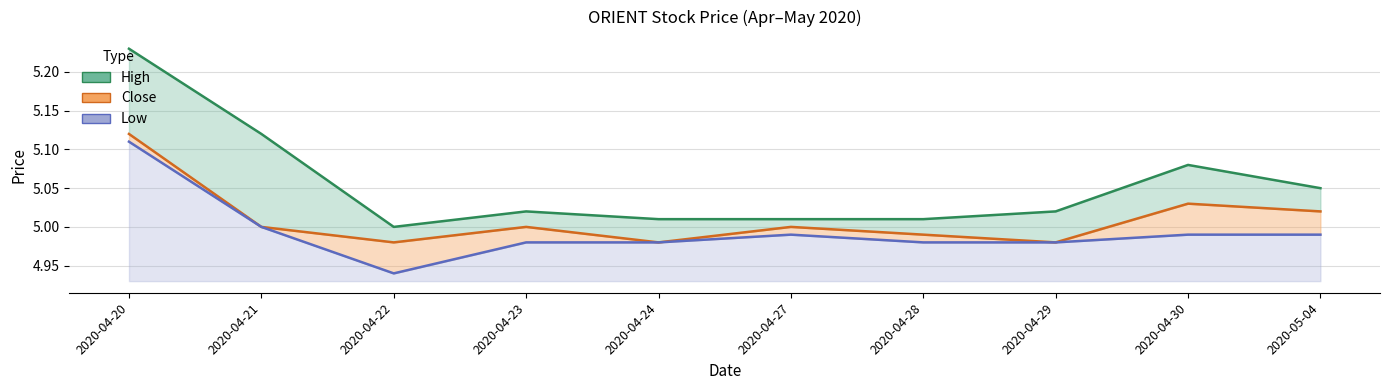

What is the sum of the close values at 2020-04-20 and 2020-04-24?

10.1